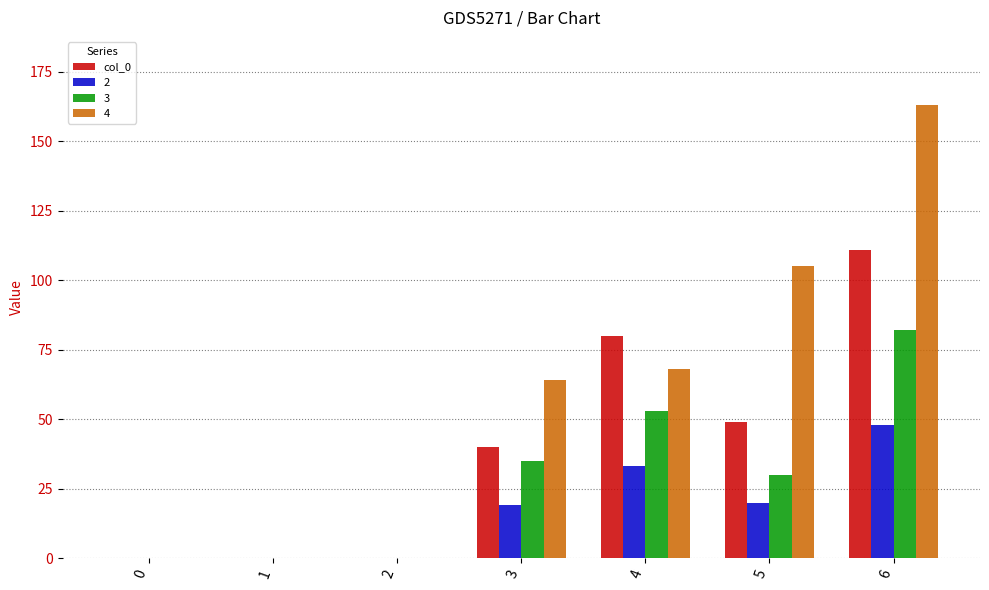

What is the sum of all 3 values?

200